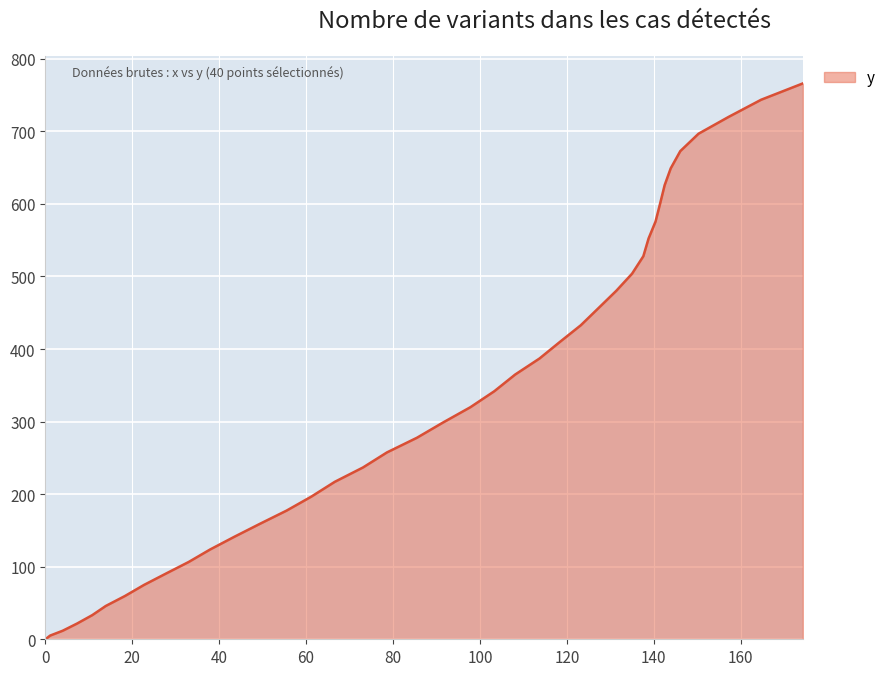

What is the difference between the maximum and minimum values?

766.0